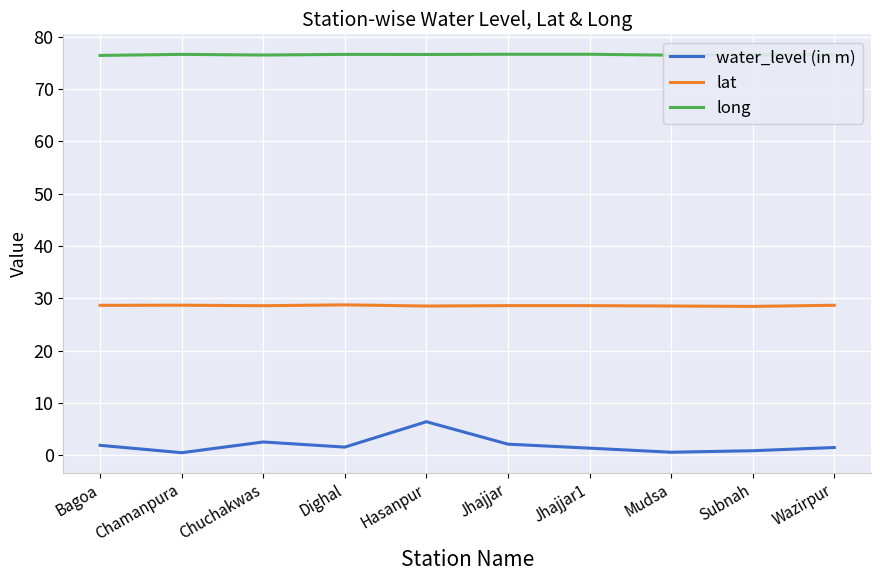

Rank the series by their maximum value, from lowest to highest.

water_level (in m), lat, long